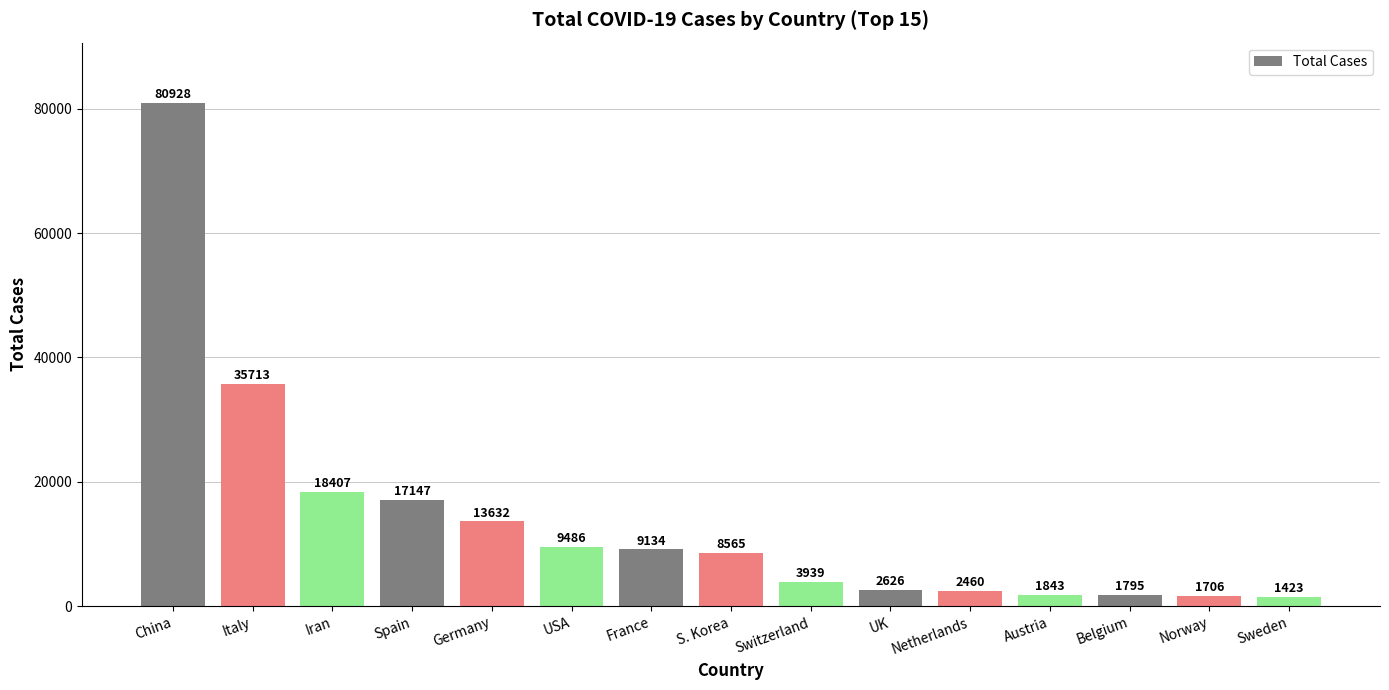

Which label corresponds to the largest value in the chart?

China